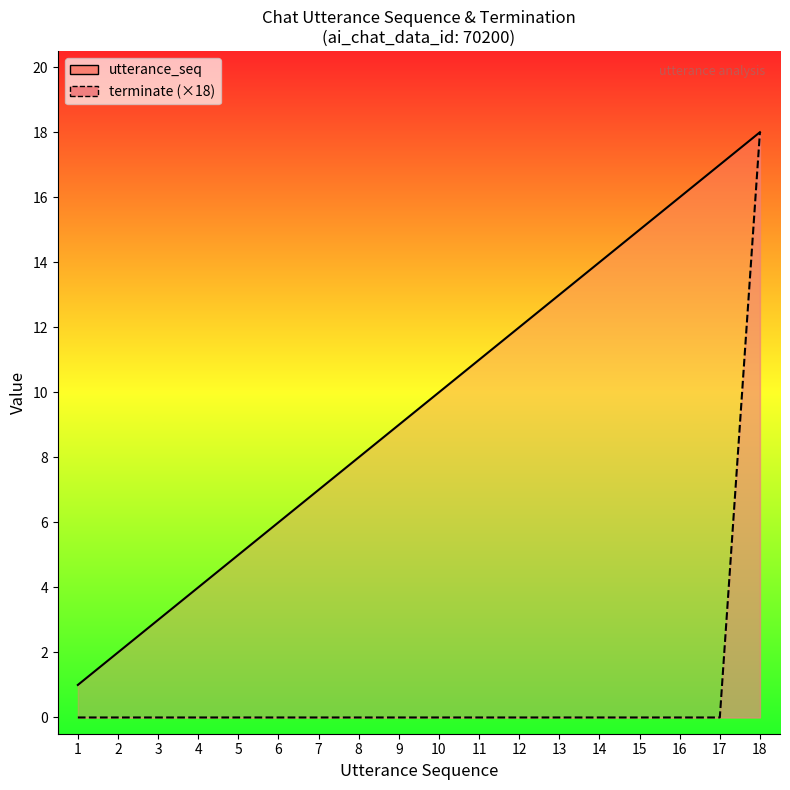

What is the approximate value of utterance_seq at 3, to the nearest 5?

5